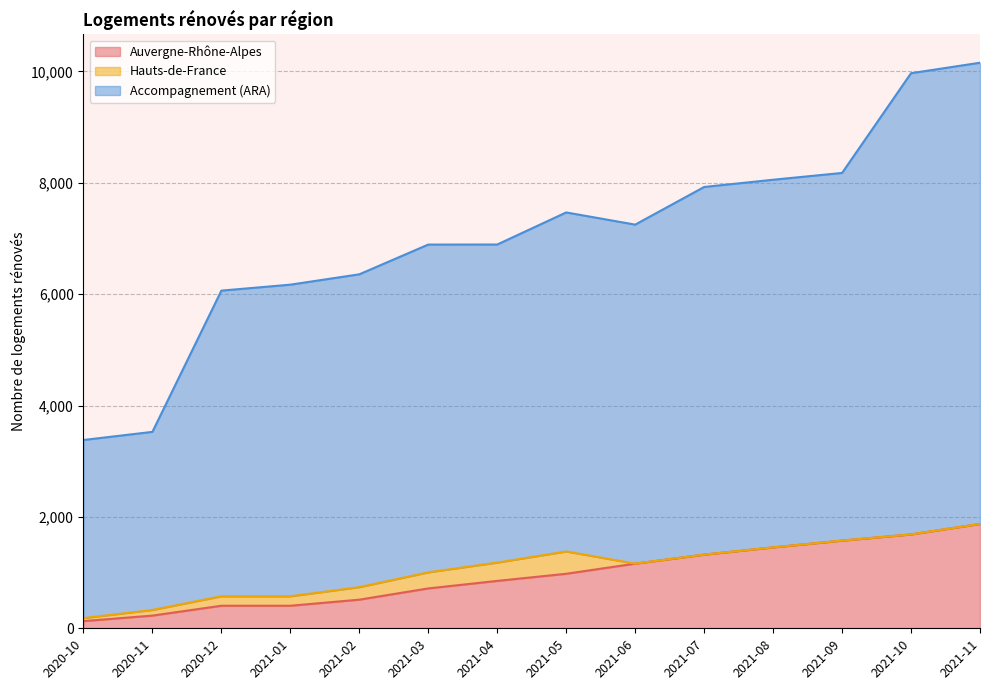

What is the difference between the second highest and second lowest values in the Auvergne-Rhône-Alpes series?

1458